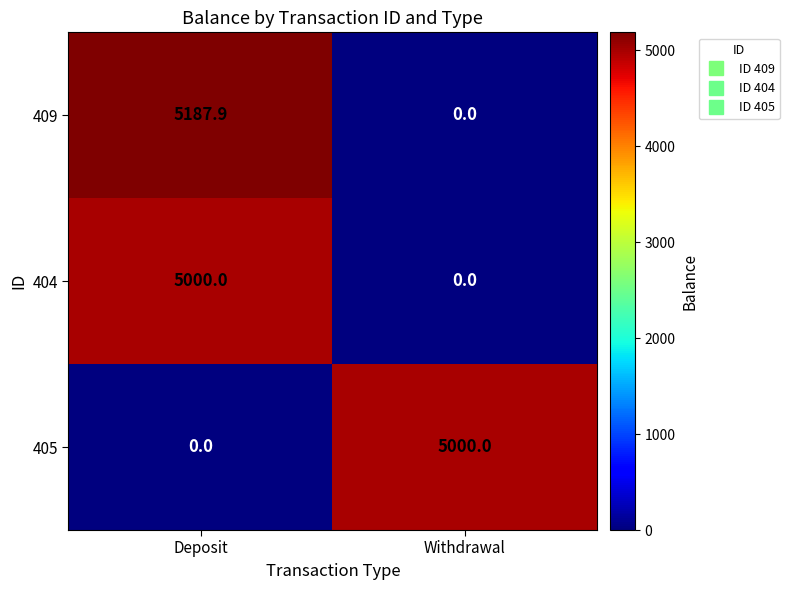

At which category is the sum across all series the highest?

Deposit